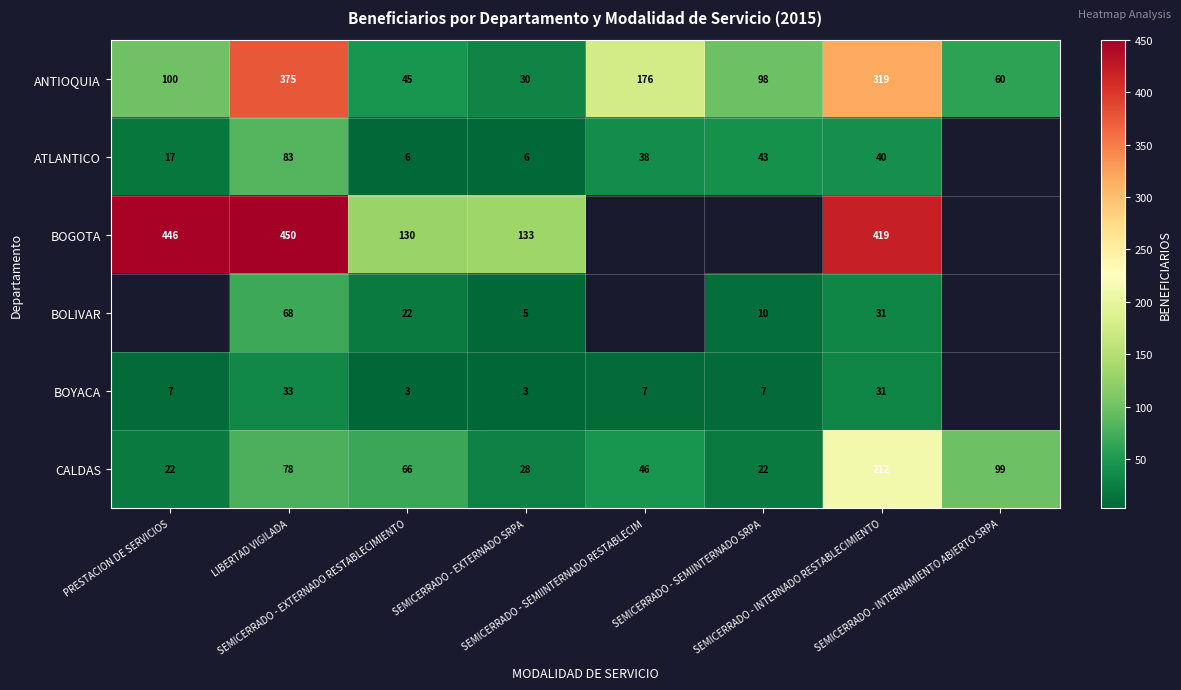

What is the difference between the second highest and minimum values in the CALDAS series?

77